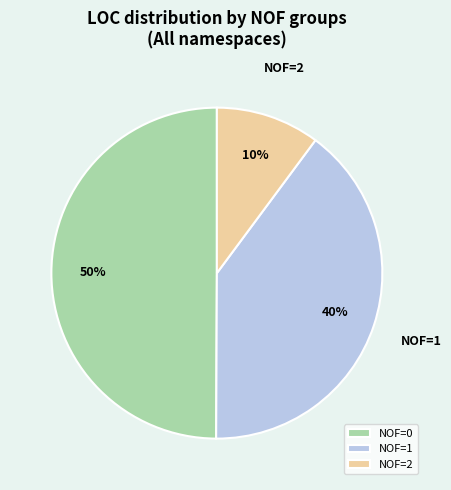

Rank the categories by value from lowest to highest.

NOF=2, NOF=1, NOF=0